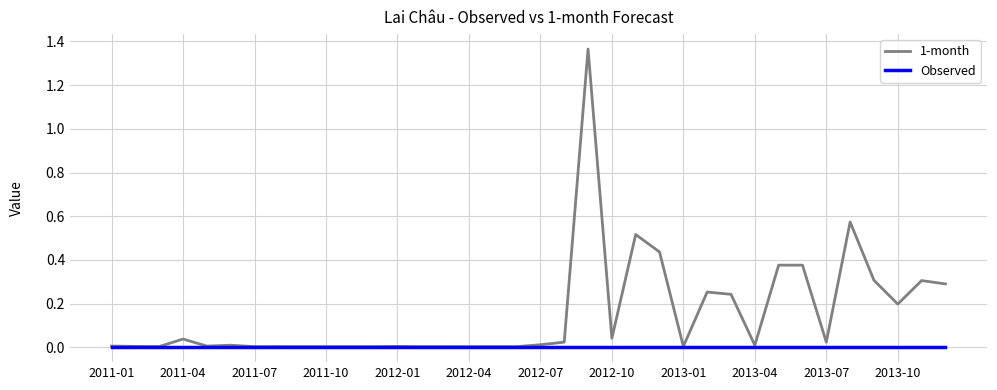

Which series has the largest range (max minus min)?

1-month